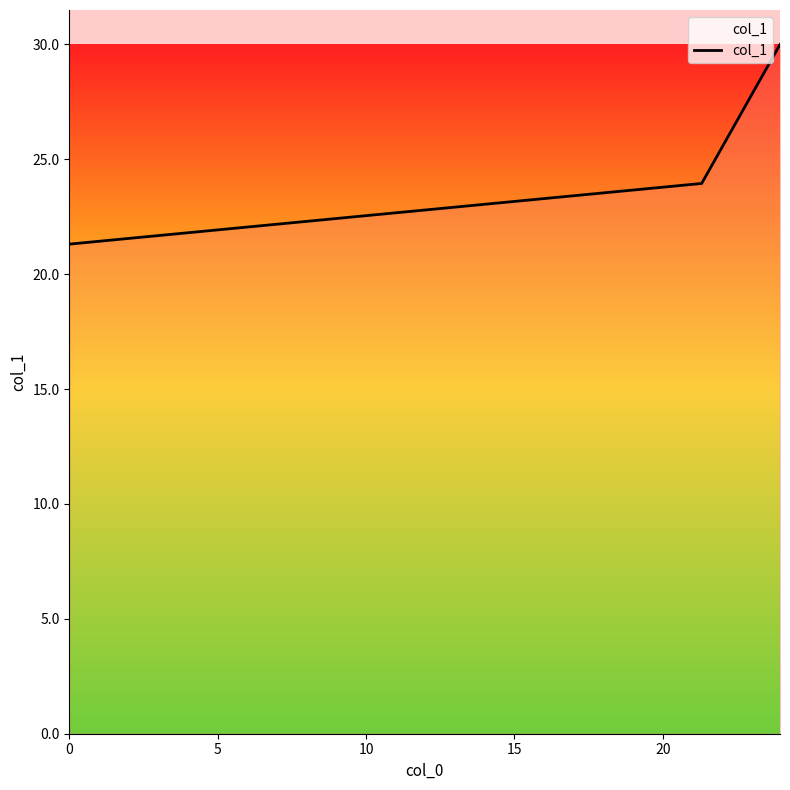

What is the maximum value shown in the chart?

30.0